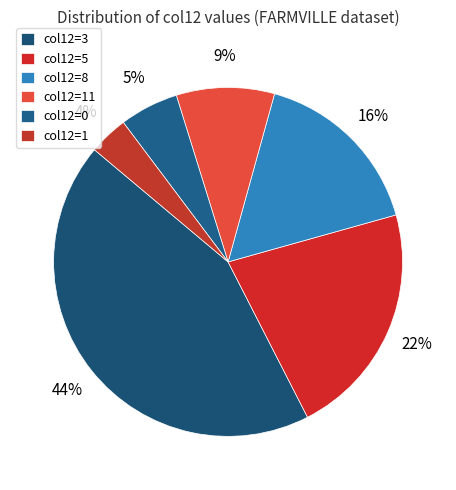

What is the largest slice in the pie chart?

col12=3